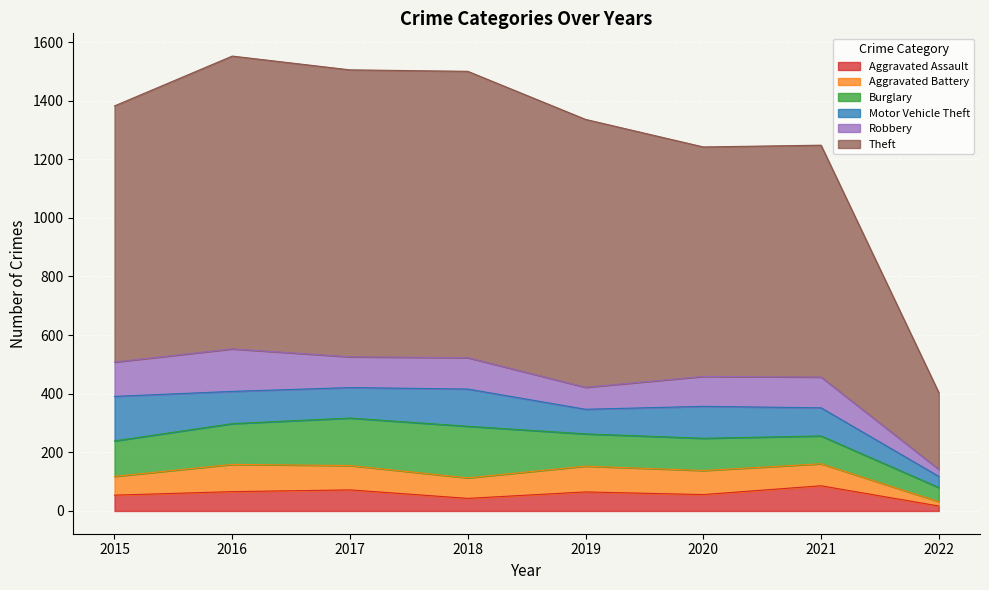

What value does the Motor Vehicle Theft series have at 2018?

127